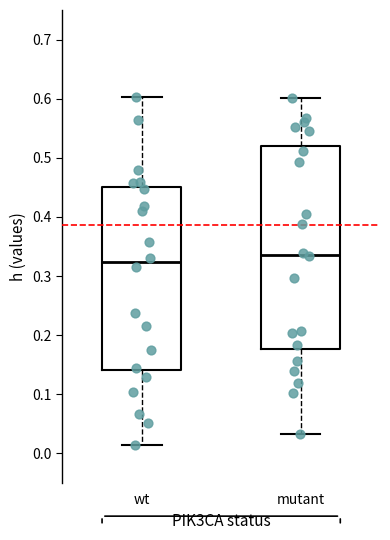

Which box is the tallest, from its lower edge to its upper edge?

mutant